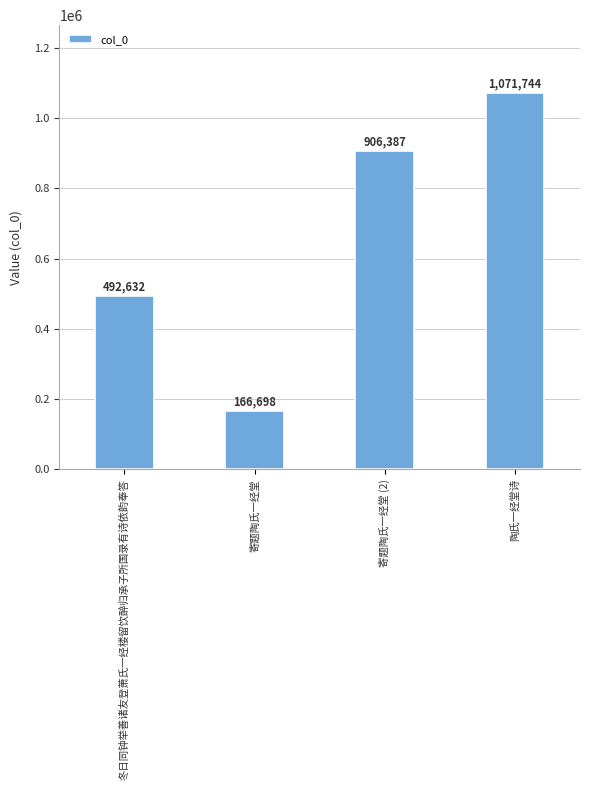

What is the label of the 2nd bar from the left?

寄题陶氏一经堂